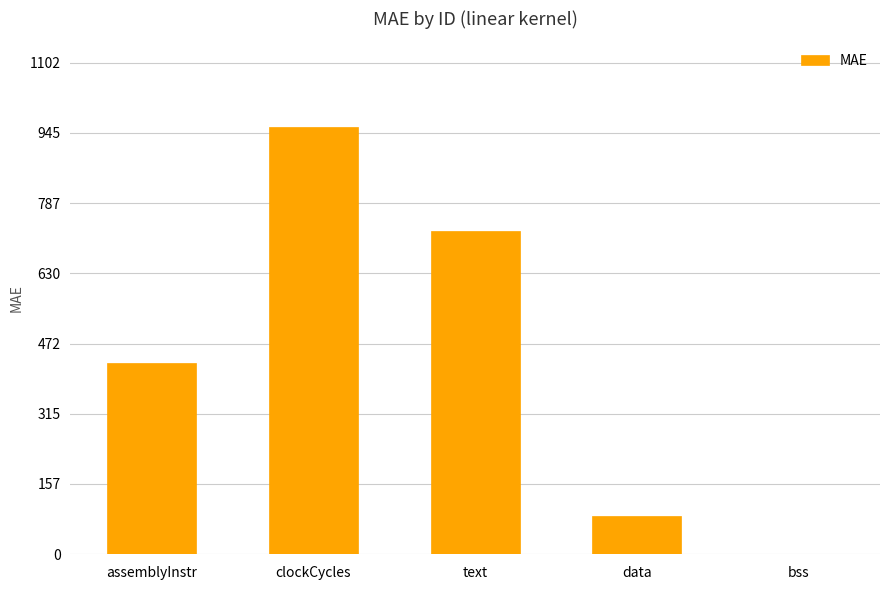

What is the change in value from clockCycles to text?

-233.7